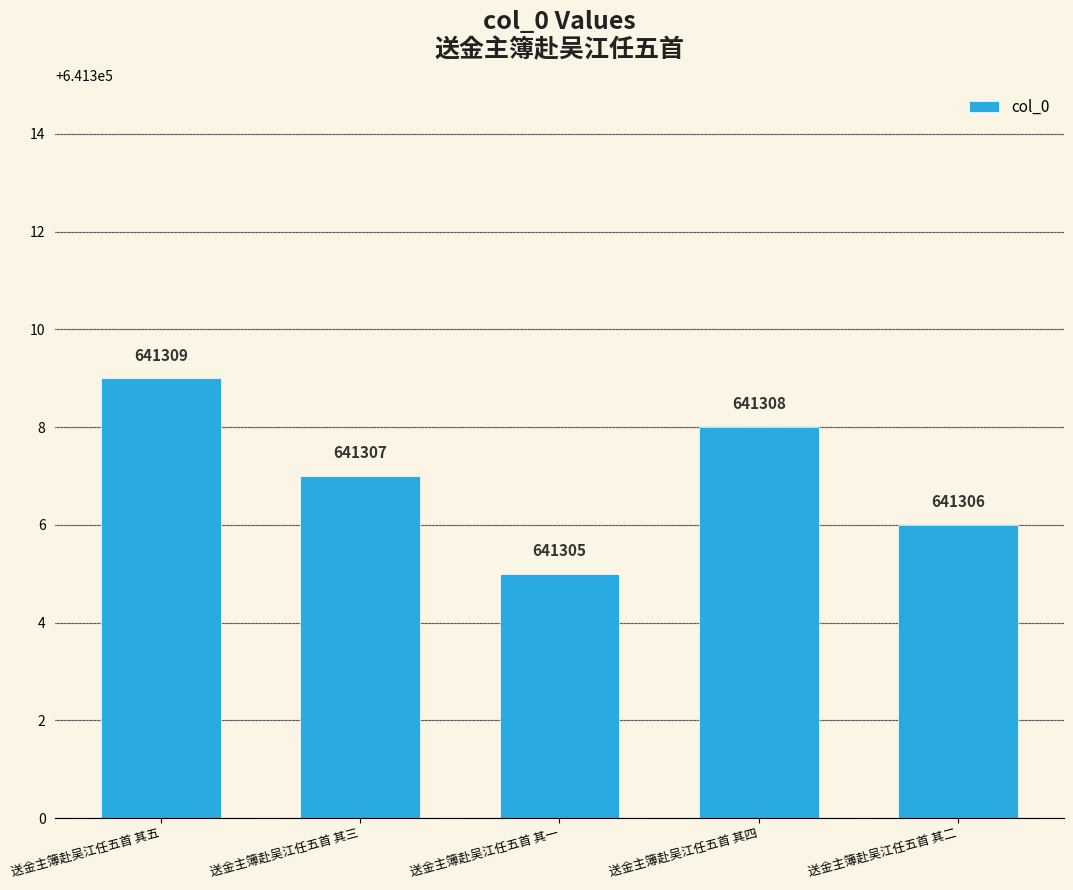

Reading left to right, transcribe all the data shown in this chart.

送金主簿赴吴江任五首 其五=641309	送金主簿赴吴江任五首 其三=641307	送金主簿赴吴江任五首 其一=641305	送金主簿赴吴江任五首 其四=641308	送金主簿赴吴江任五首 其二=641306